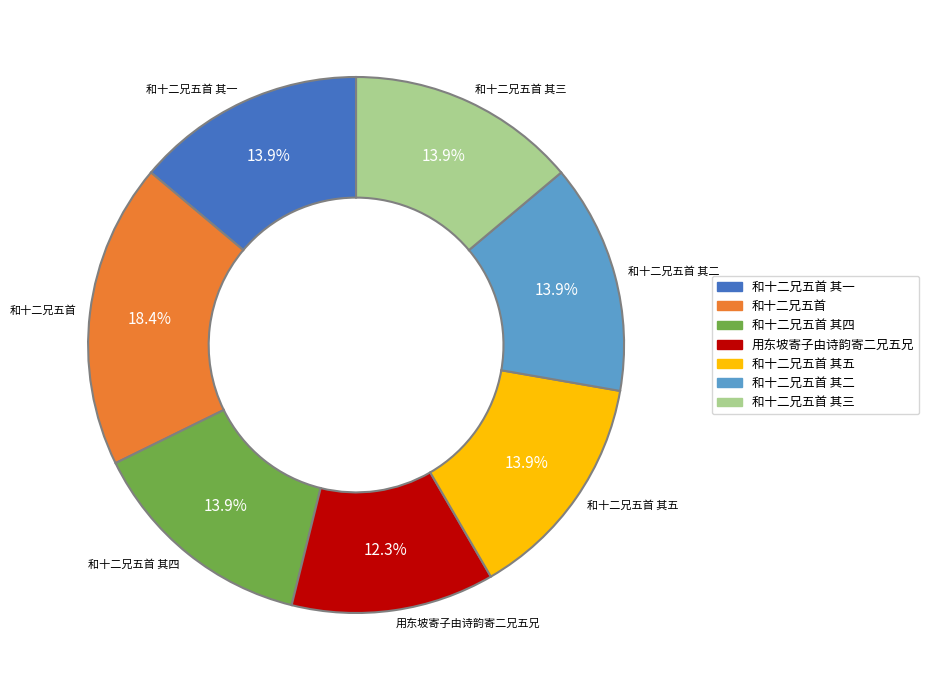

How many segments does this pie chart have?

7